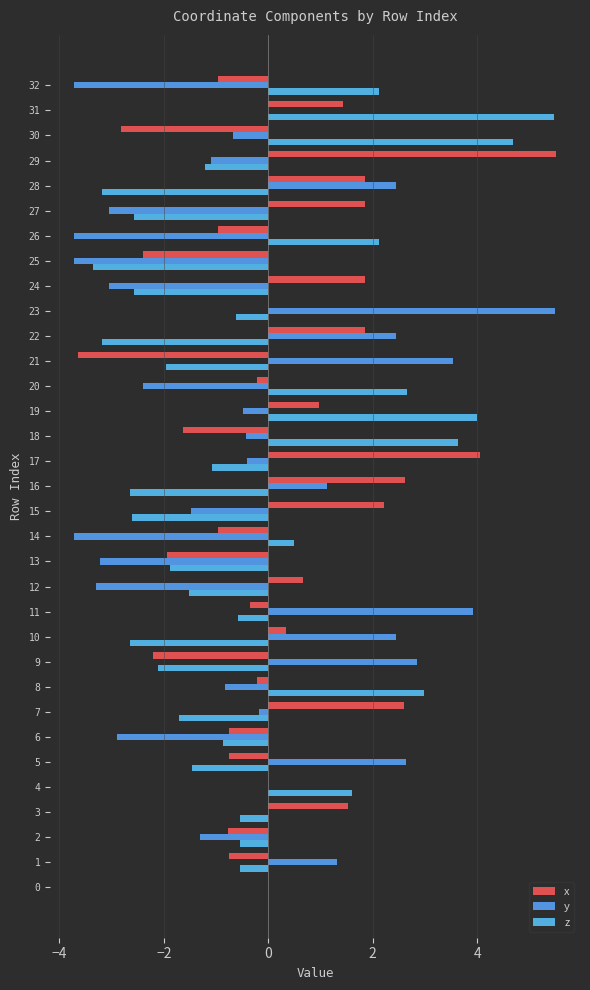

What is the spread (max minus min) of values at 22?

5.6